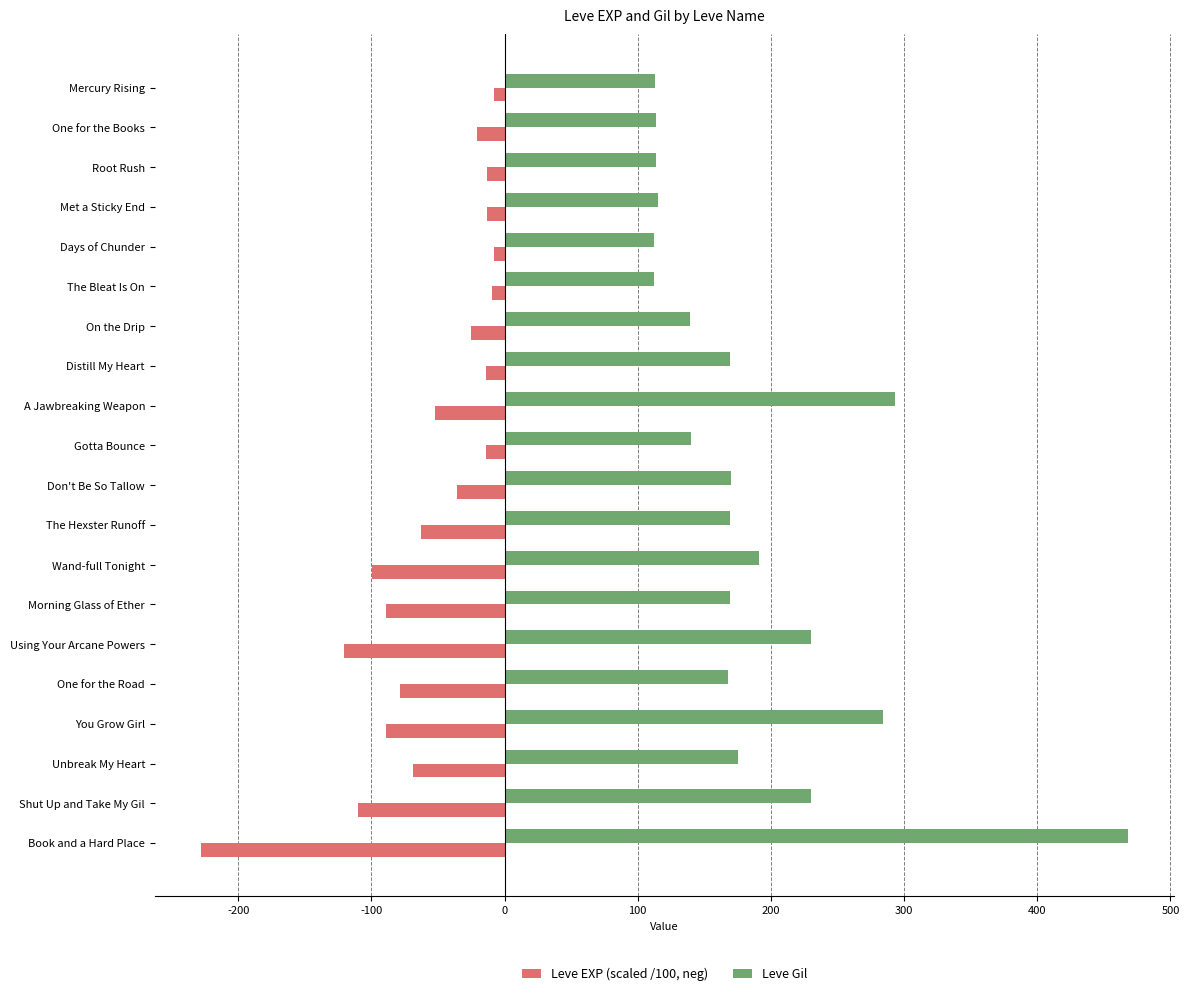

The Leve EXP (scaled /100, neg) series shows -78.8 at One for the Road. True or false?

True